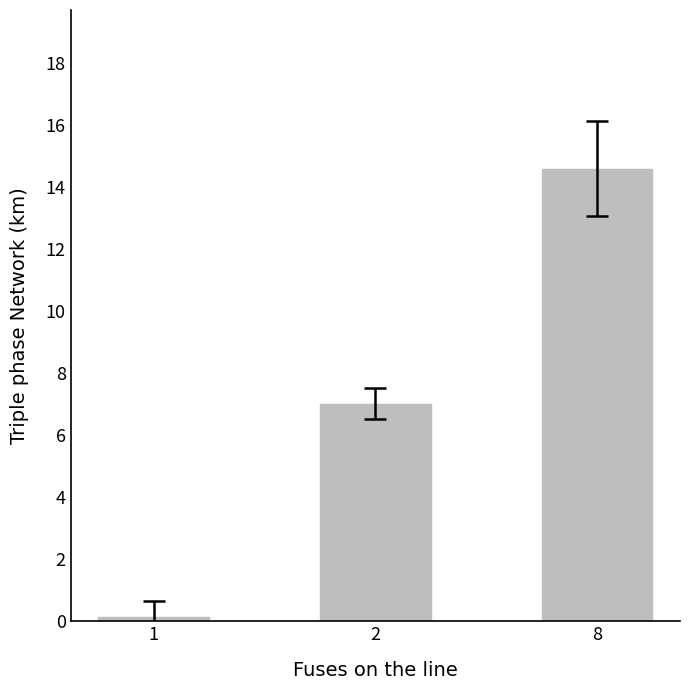

Rank the categories by value from highest to lowest.

8, 2, 1